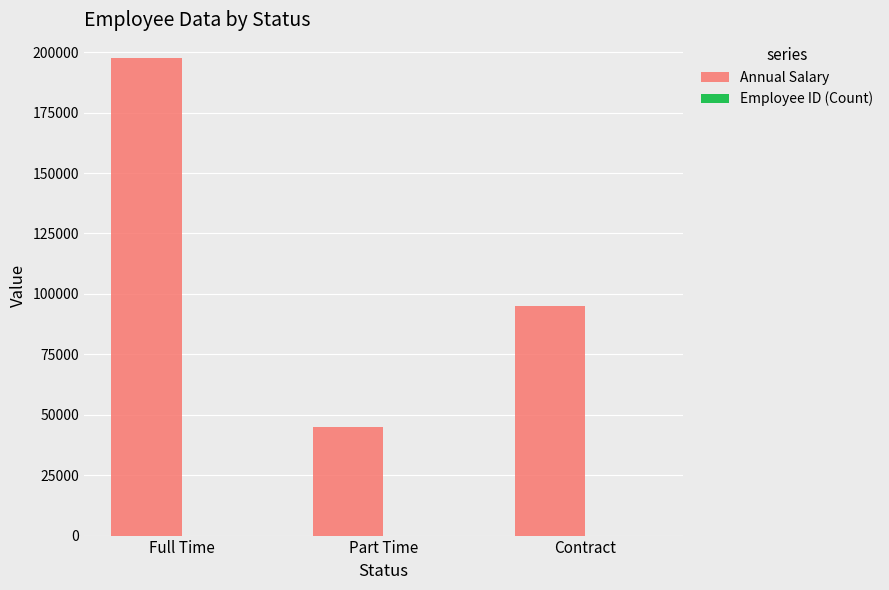

Which series has the largest total across all categories?

Annual Salary